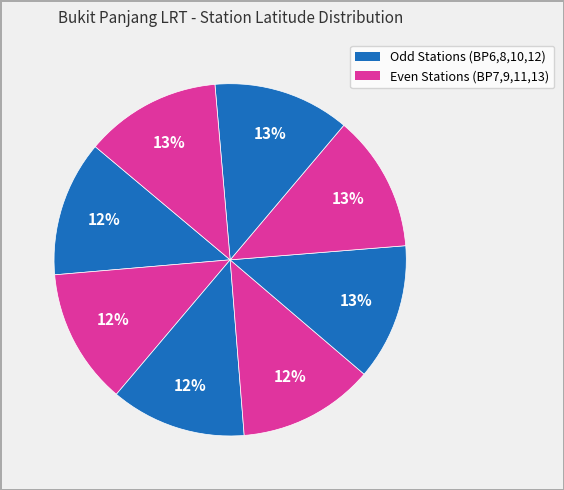

How many slices are in this pie chart?

8